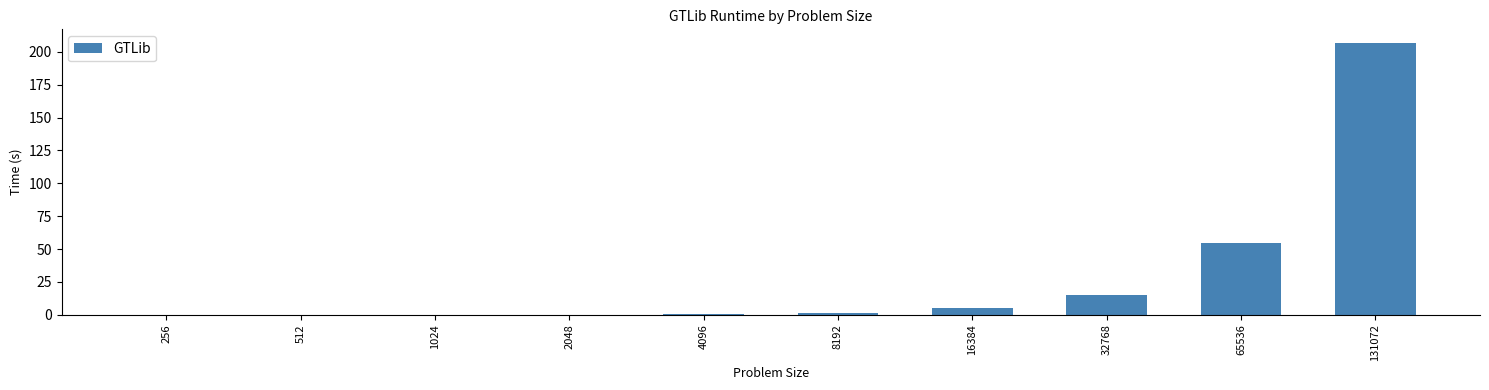

Which has a higher value, 131072 or 65536?

131072